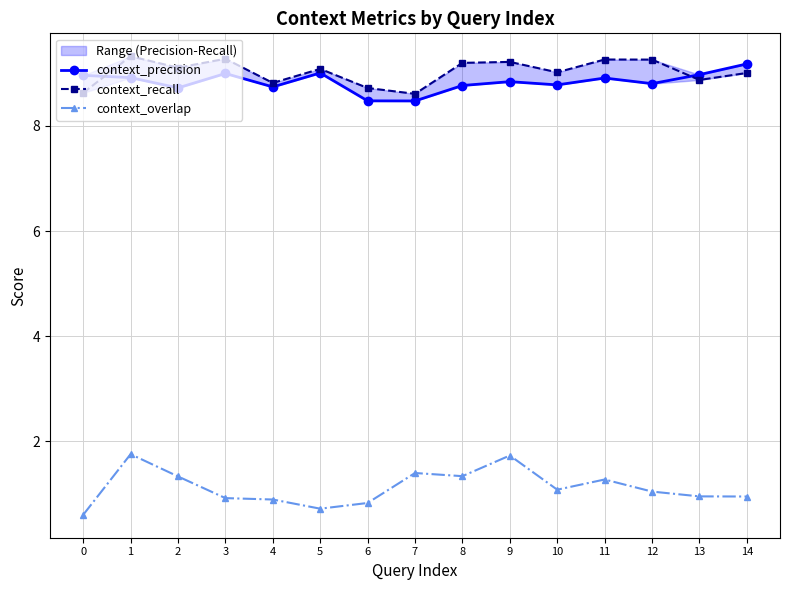

The value of context_recall at 14 is 12.0. True or false?

False